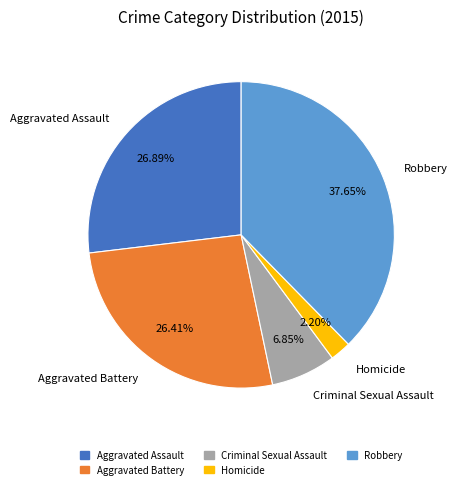

Do Robbery and Aggravated Battery together represent more than half of the pie?

Yes